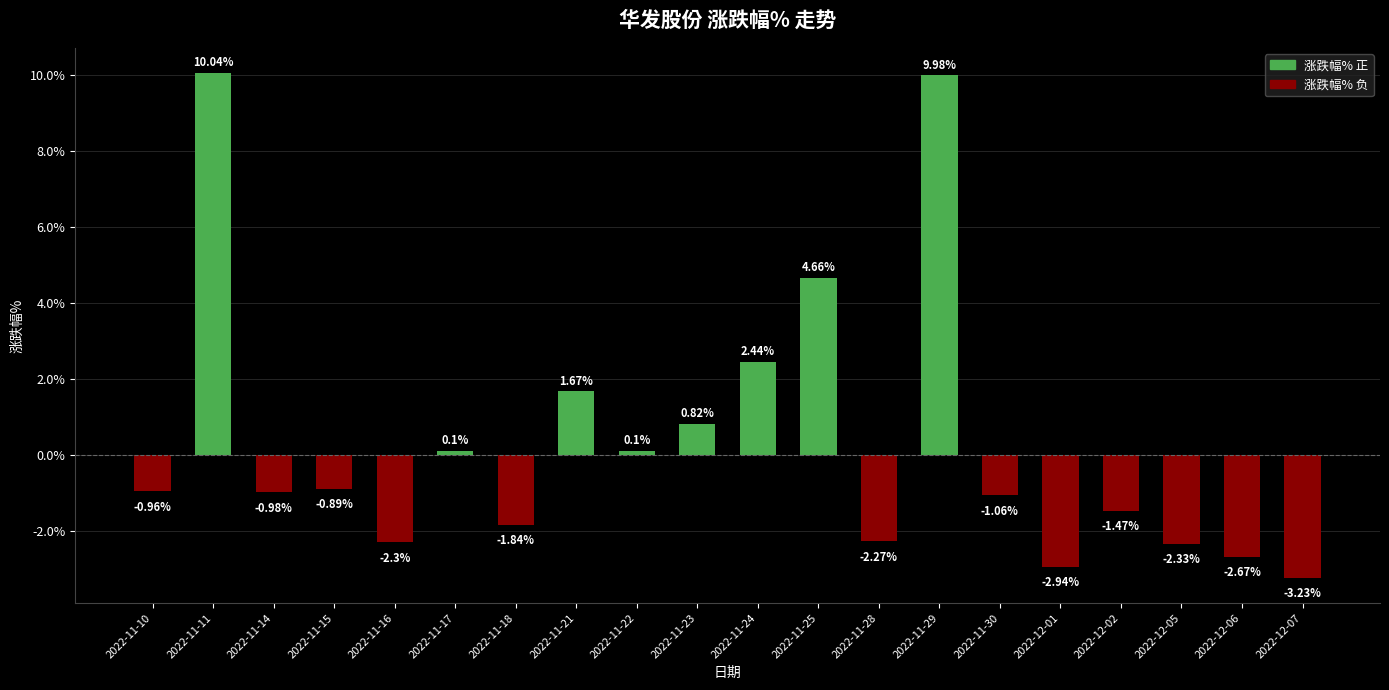

What is the difference between the second highest and minimum values?

13.2